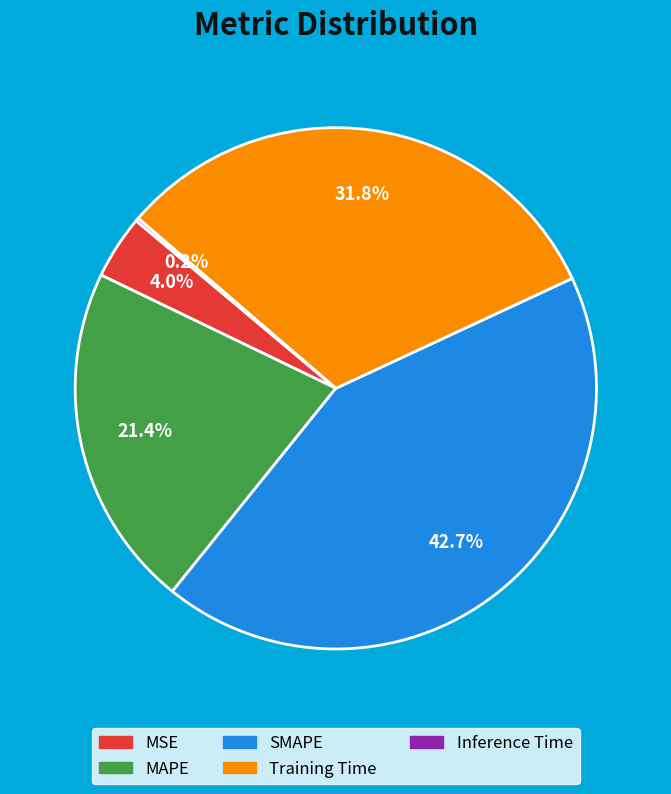

What is the largest slice in the pie chart?

SMAPE